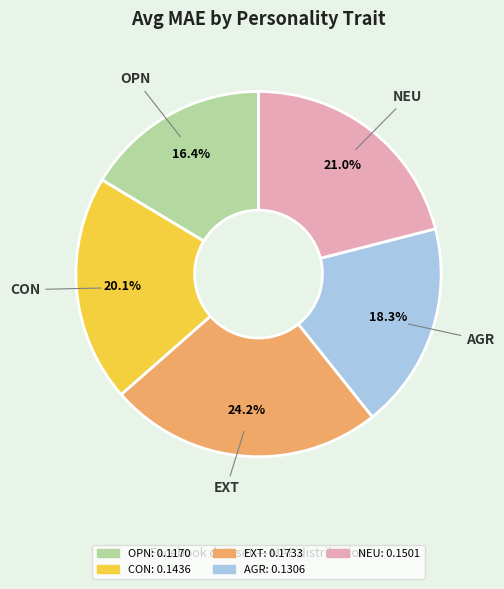

Rank the categories by value from lowest to highest.

OPN, AGR, CON, NEU, EXT